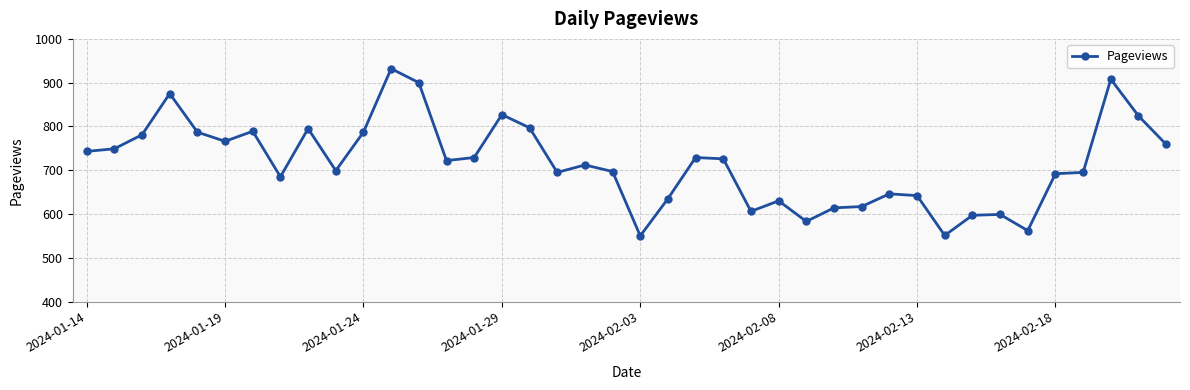

What is the value of the 33rd point from the left?

597